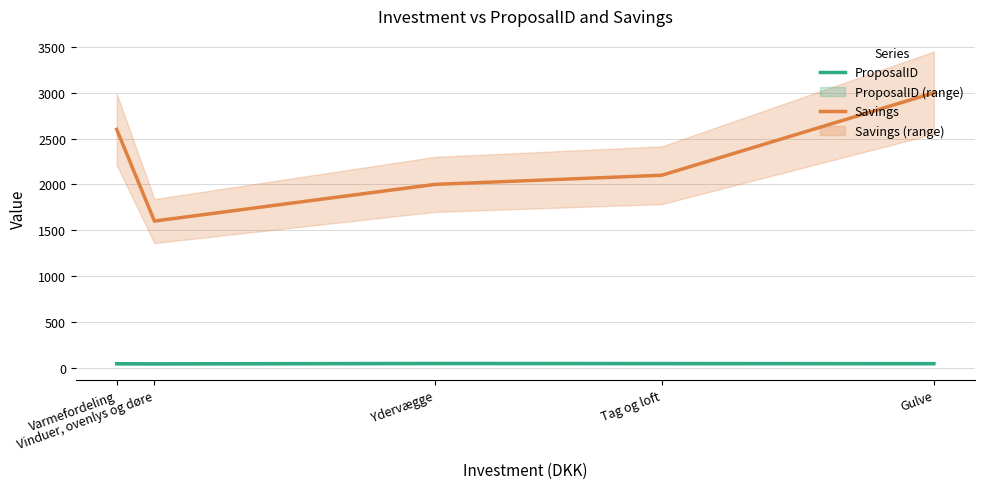

Reading left to right, extract all data points from this chart.

ProposalID: Varmefordeling=43	Vinduer, ovenlys og døre=42	Ydervægge=46	Tag og loft=45	Gulve=44
Savings: Varmefordeling=2600	Vinduer, ovenlys og døre=1600	Ydervægge=2000	Tag og loft=2100	Gulve=3000